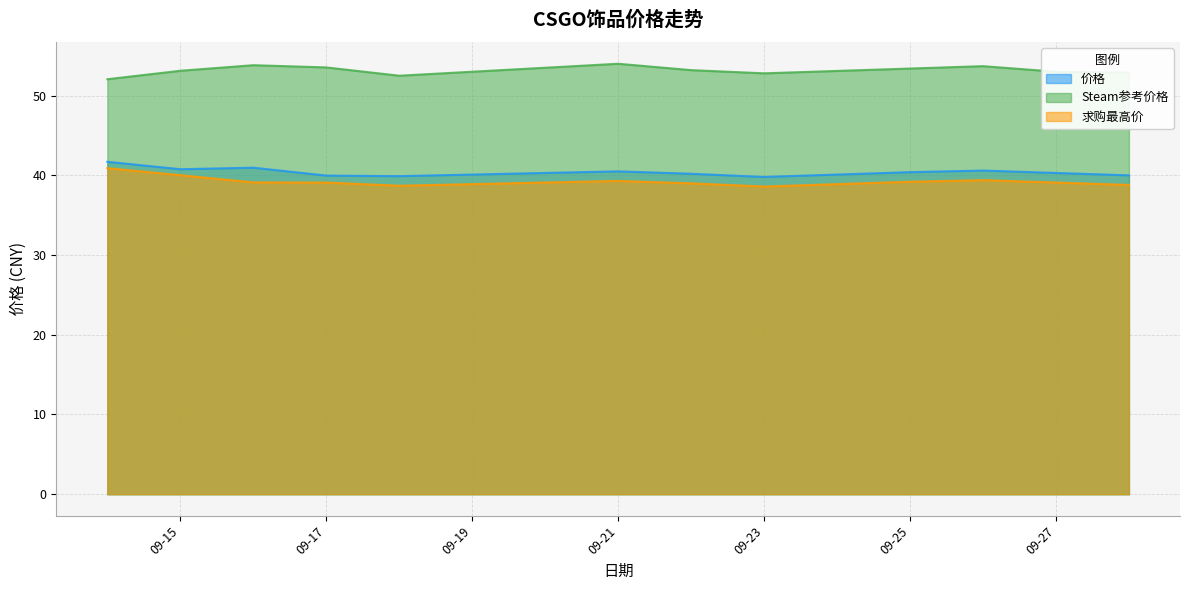

What is the highest value of the Steam参考价格 series?

54.0